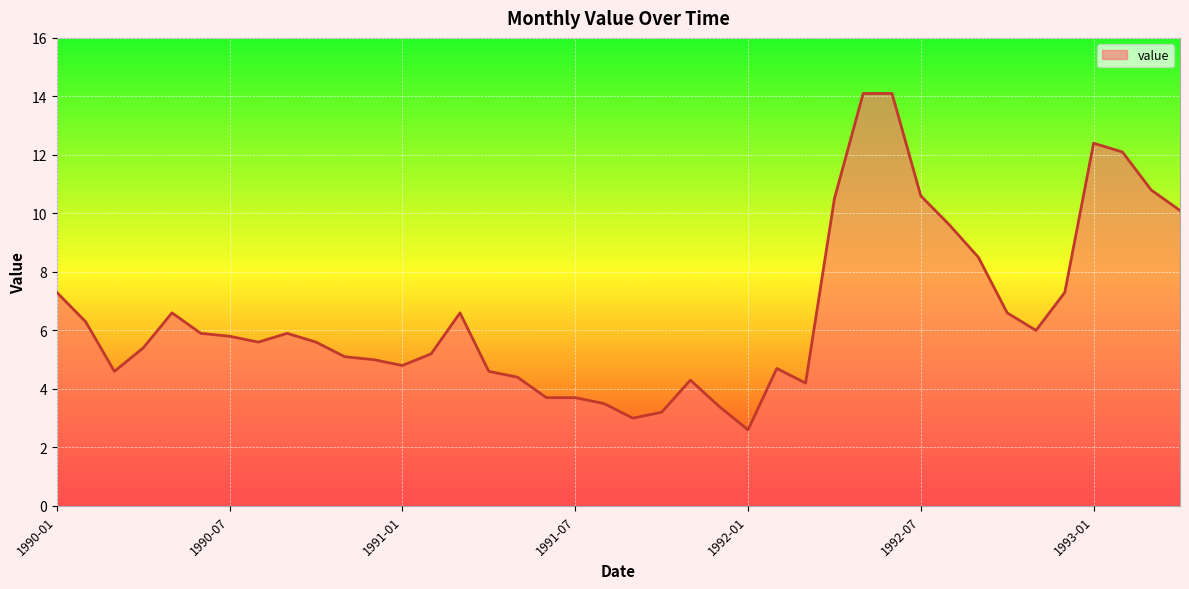

What is the smallest value displayed?

2.6